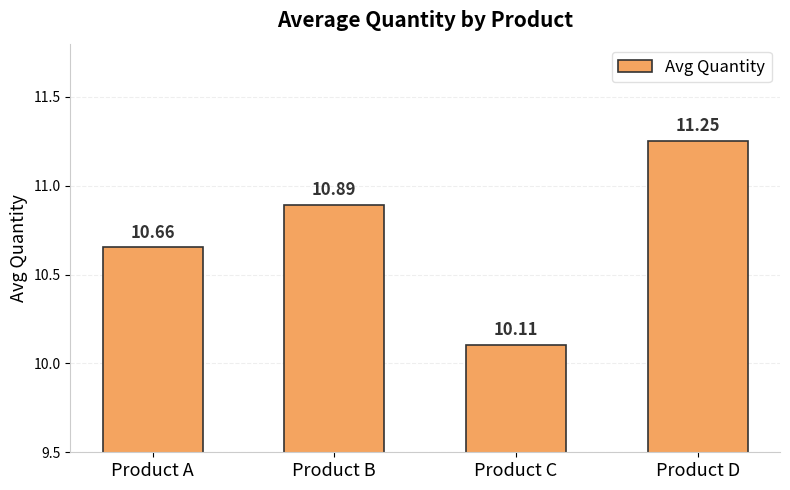

What is the average value?

10.7